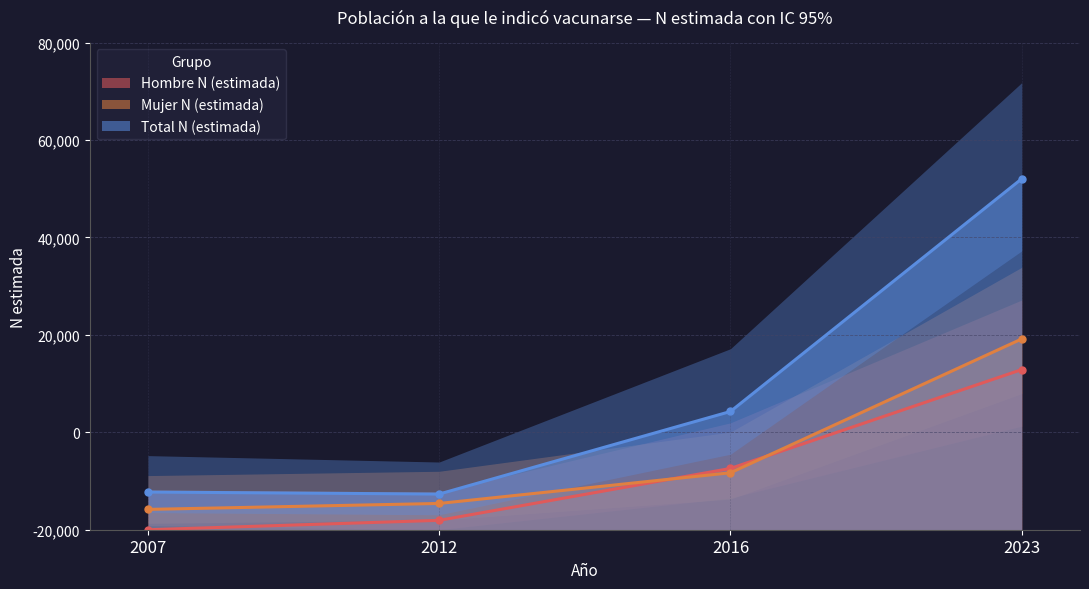

List the labels in order of Mujer N (estimada) value, largest first.

2023, 2016, 2012, 2007